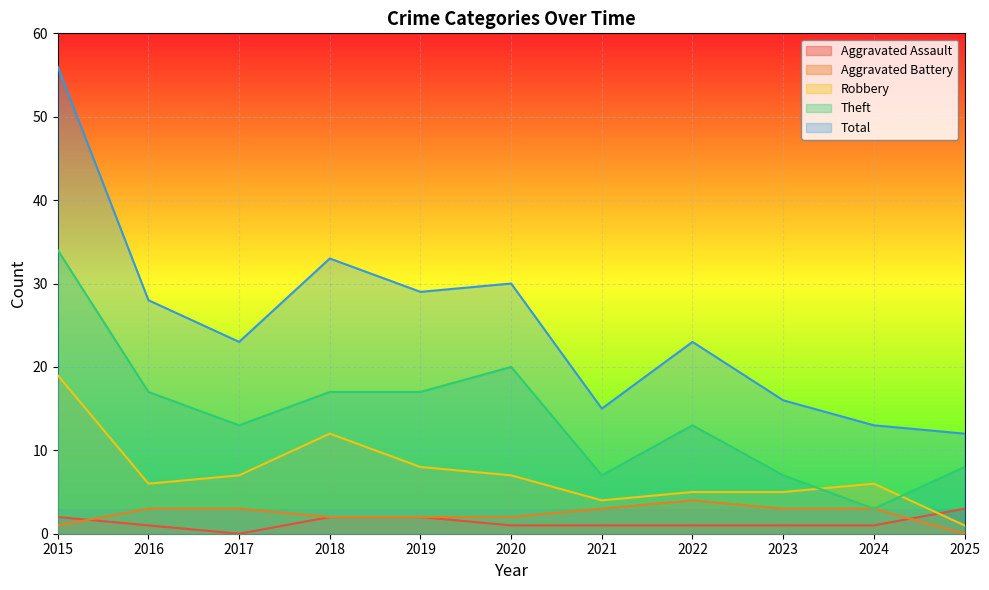

How many data points does each series have?

11